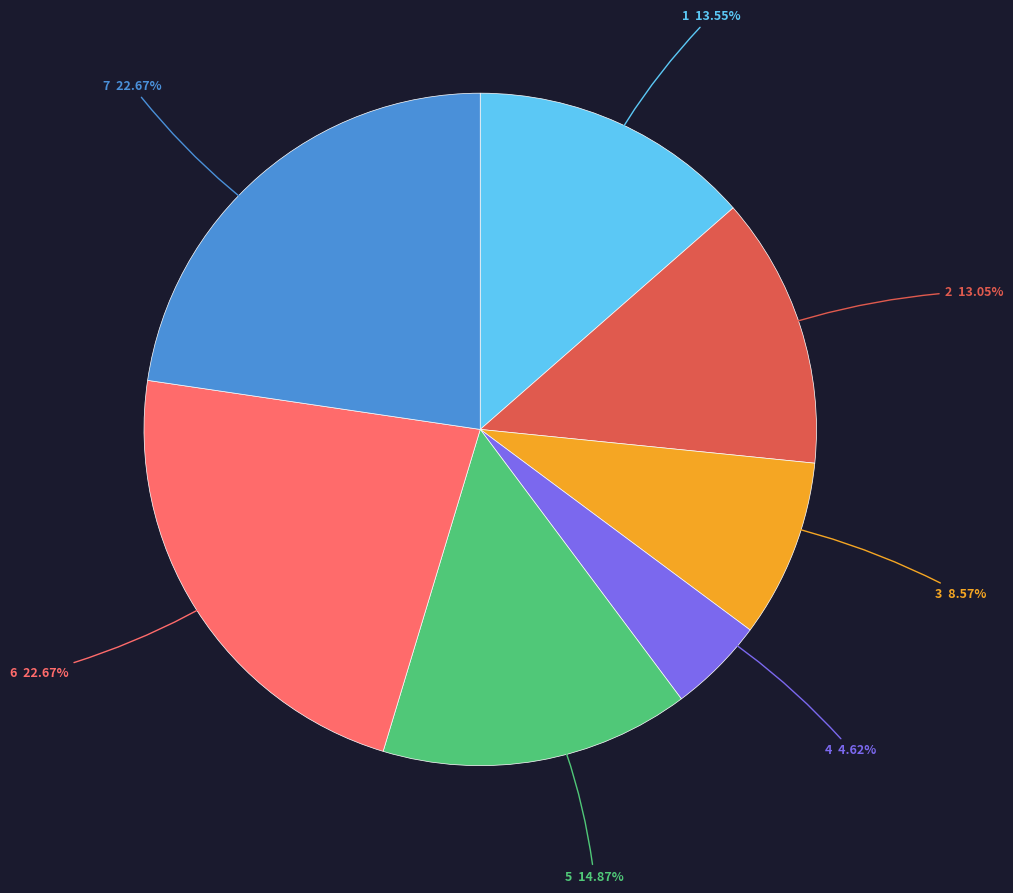

To the nearest percent, what is the difference between the largest and smallest slice percentages?

18%